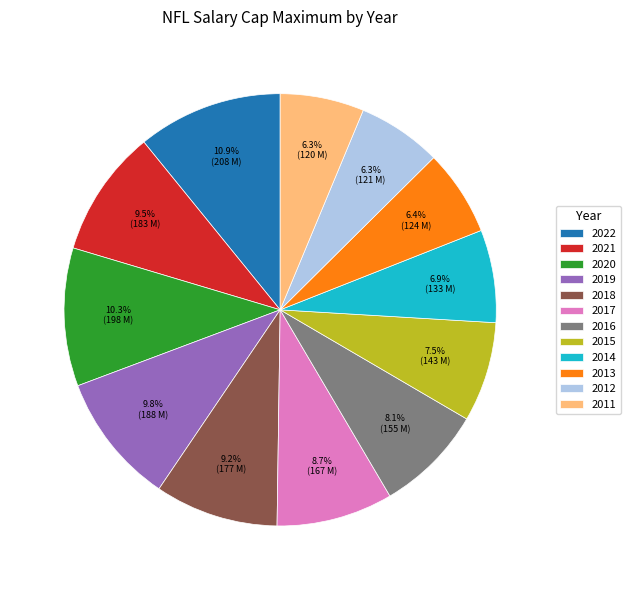

To the nearest percent, what is the difference between the 2021 and 2012 slice percentages?

3%